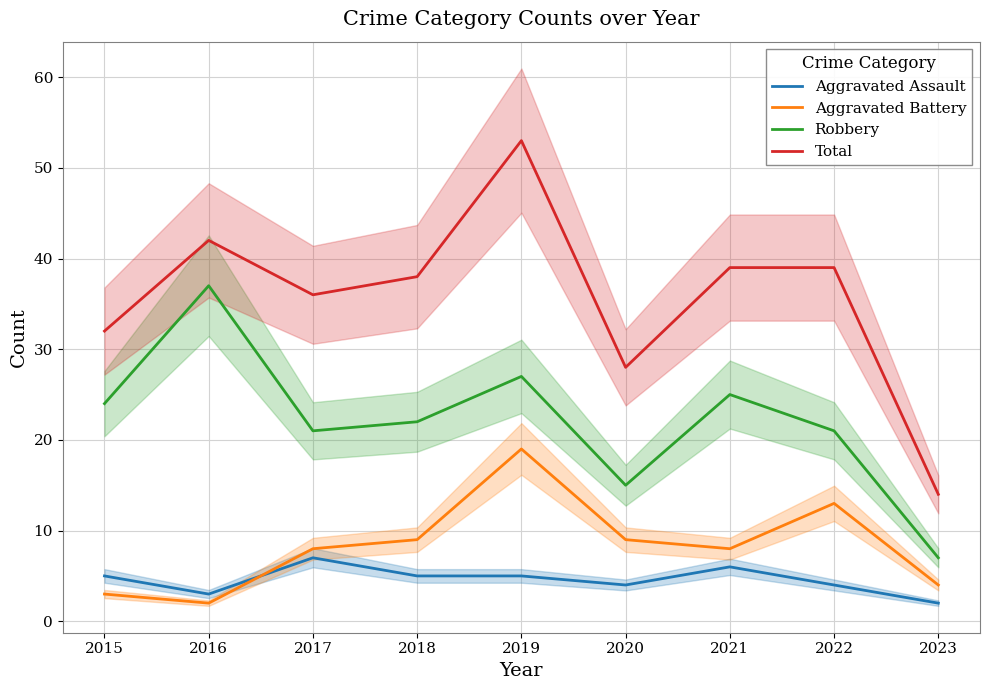

What is the smallest value displayed?

2